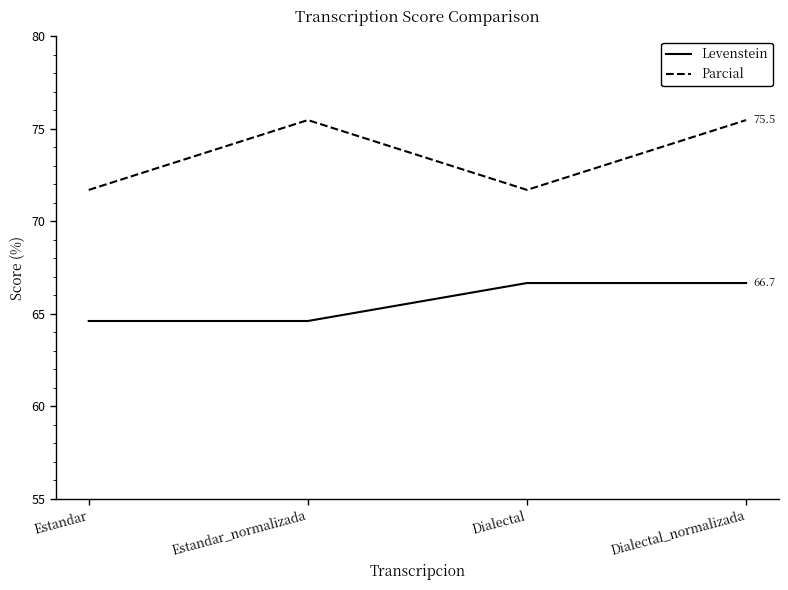

Reading left to right, extract all data points from this chart.

Levenstein: 64.6	64.6	66.7	66.7
Parcial: 71.7	75.5	71.7	75.5